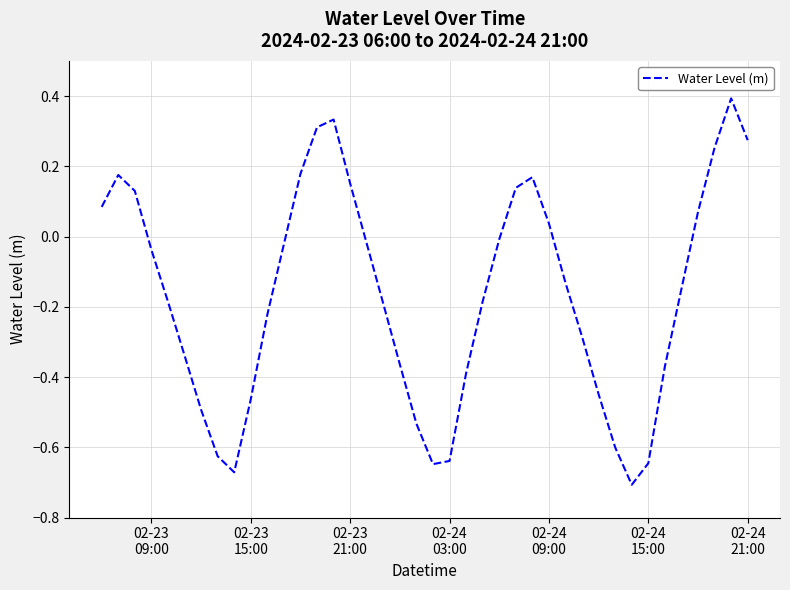

How many distinct data groups are displayed?

1